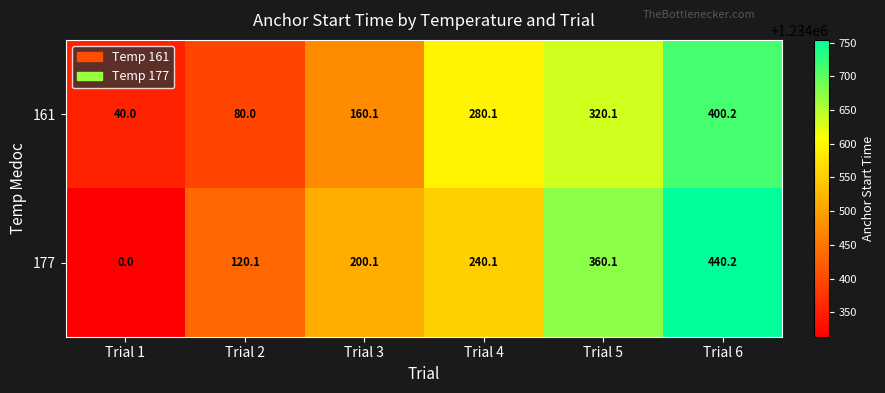

Rank the series at Trial 3 from lowest to highest value.

161, 177